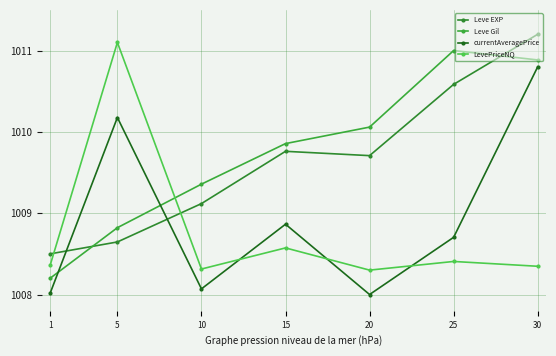

Which category has the highest value across all series?

30